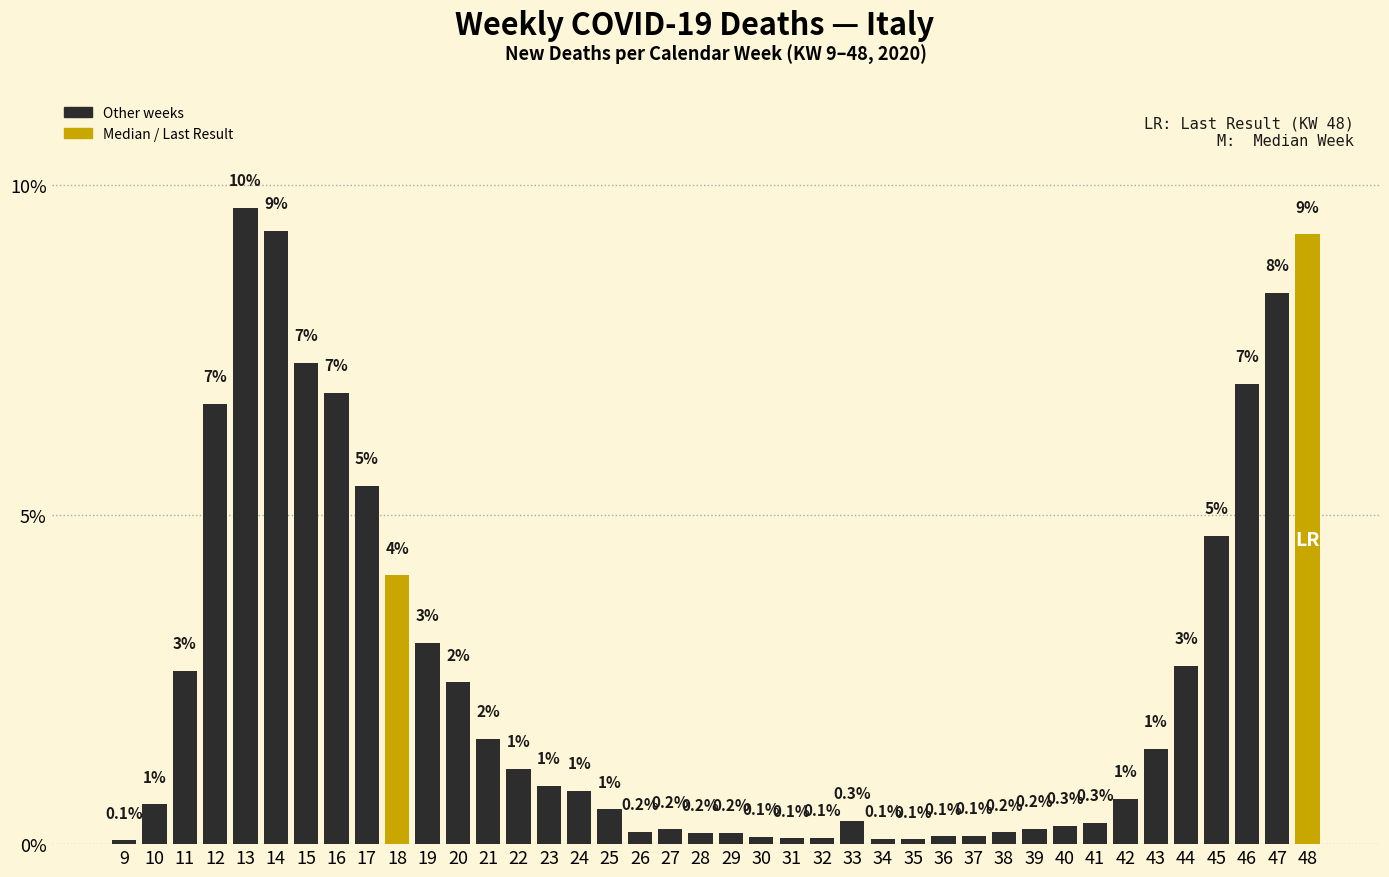

What is the maximum value shown in the chart?

9.7